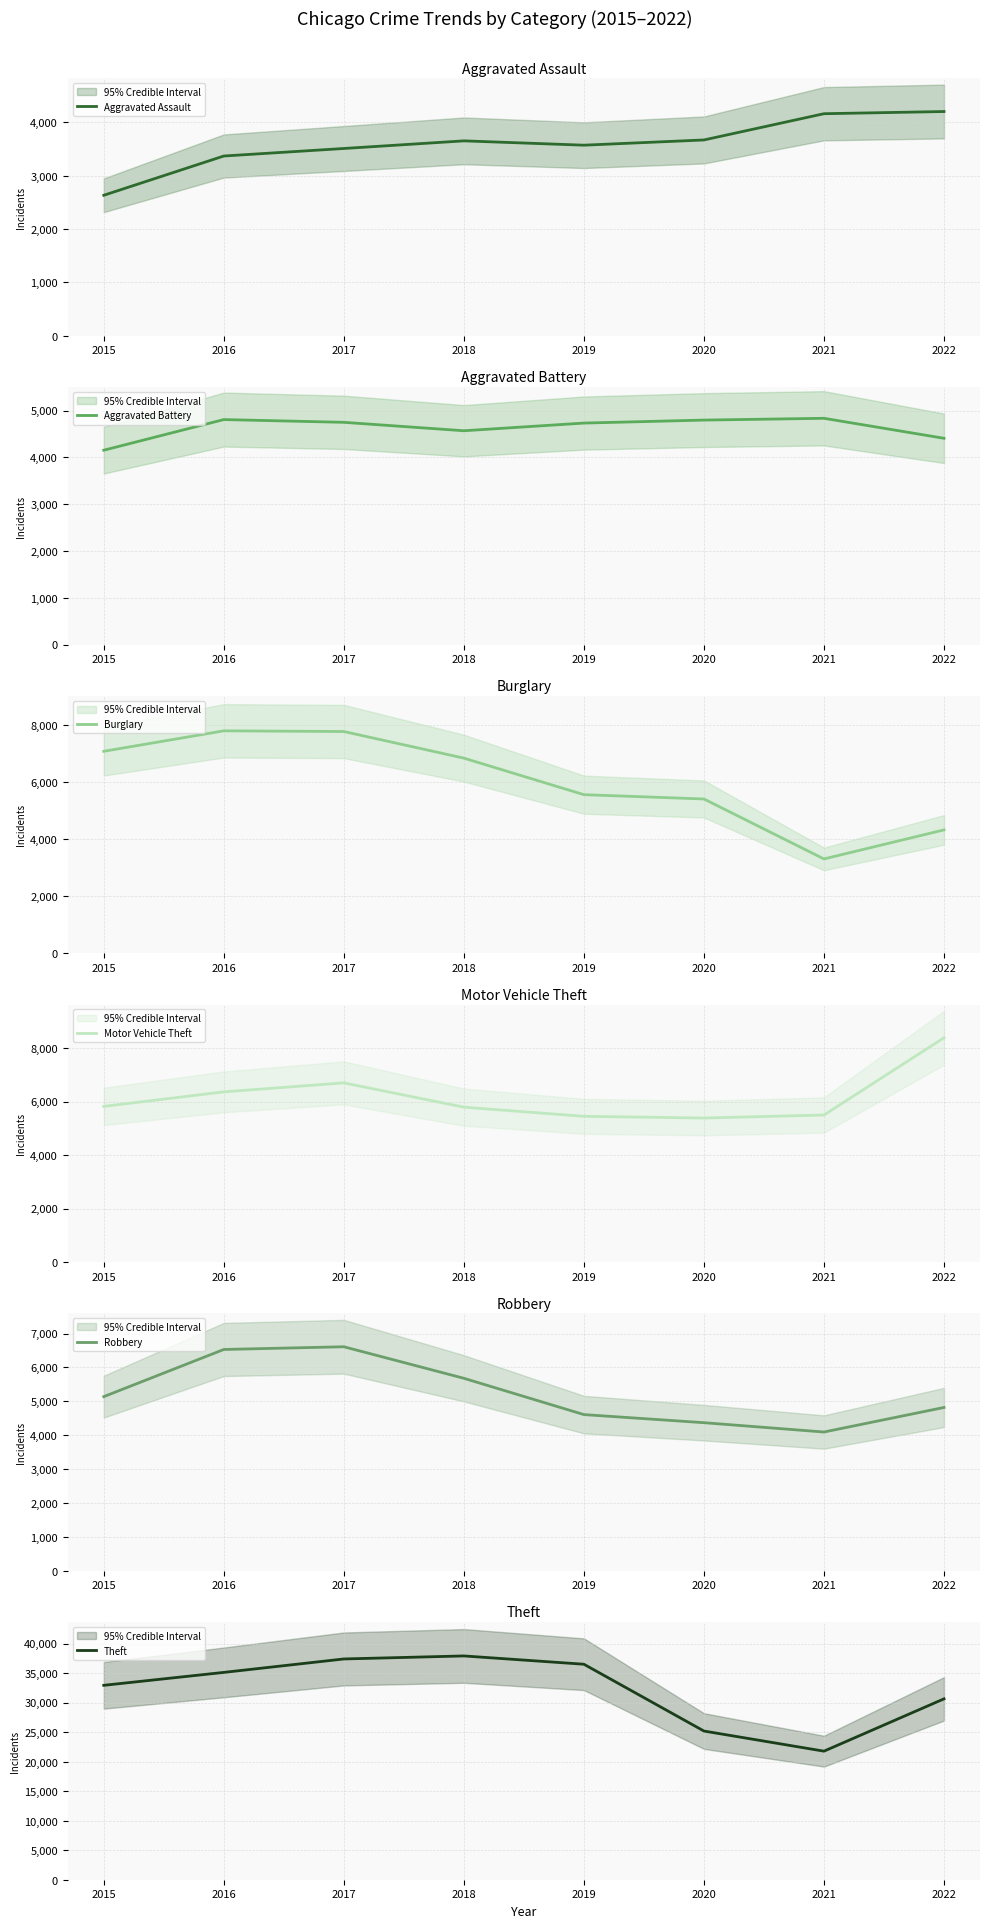

True or false: Aggravated Assault has a value of 1236 at 2015.

False